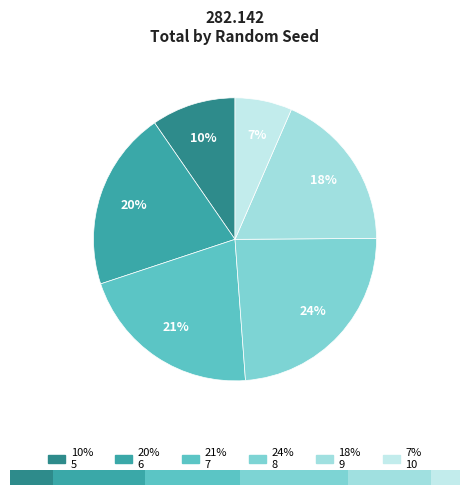

Is there a majority slice in this chart?

No